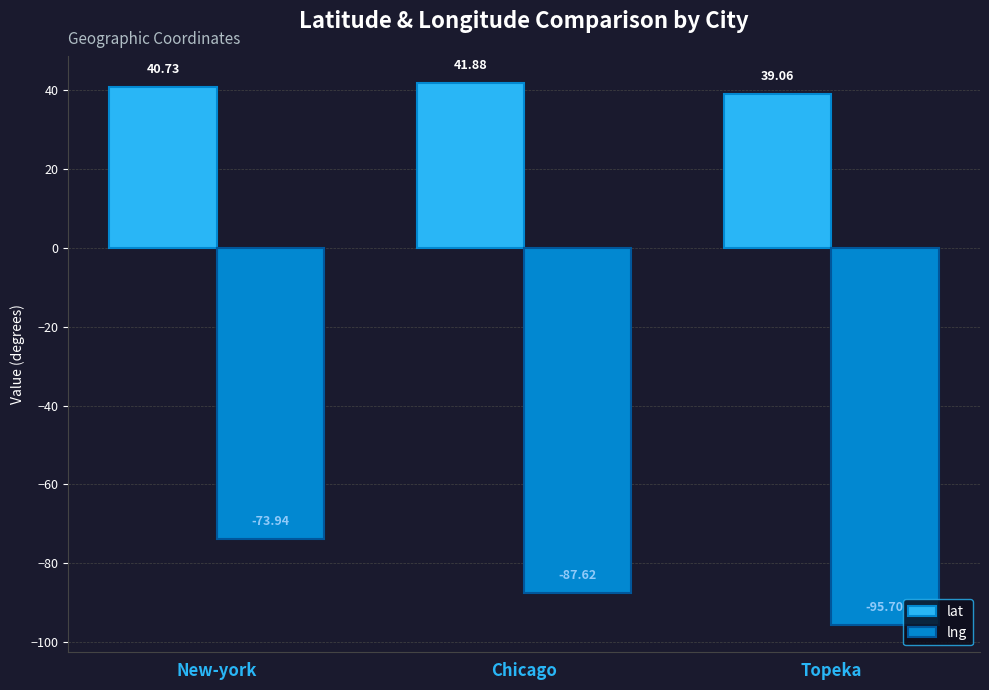

What is the total value across all series at Topeka?

-56.6